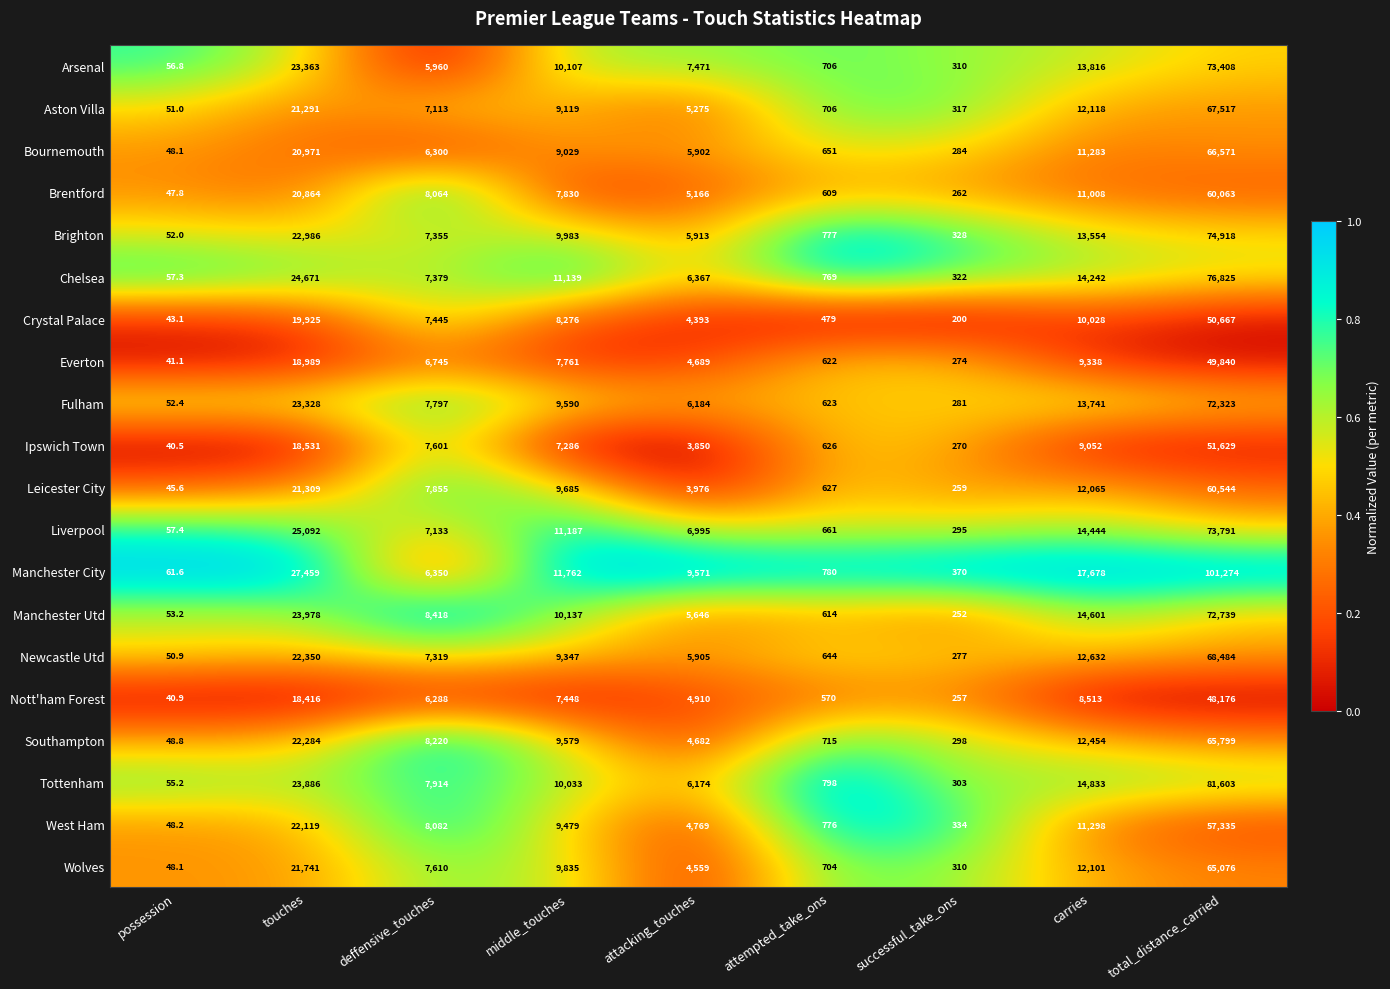

Is it true that Crystal Palace equals 12404.6 at deffensive_touches?

False